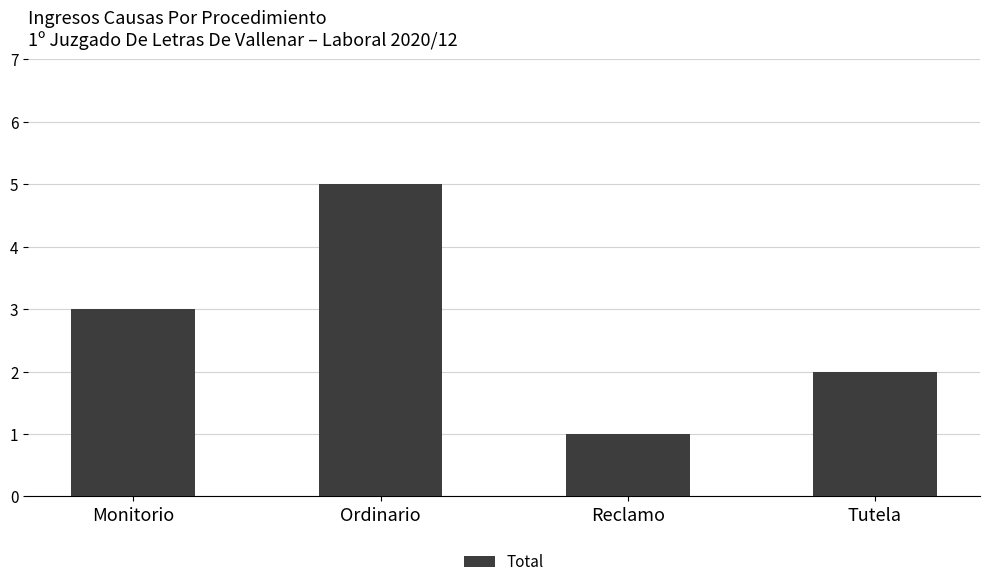

What position from the left is Tutela?

4